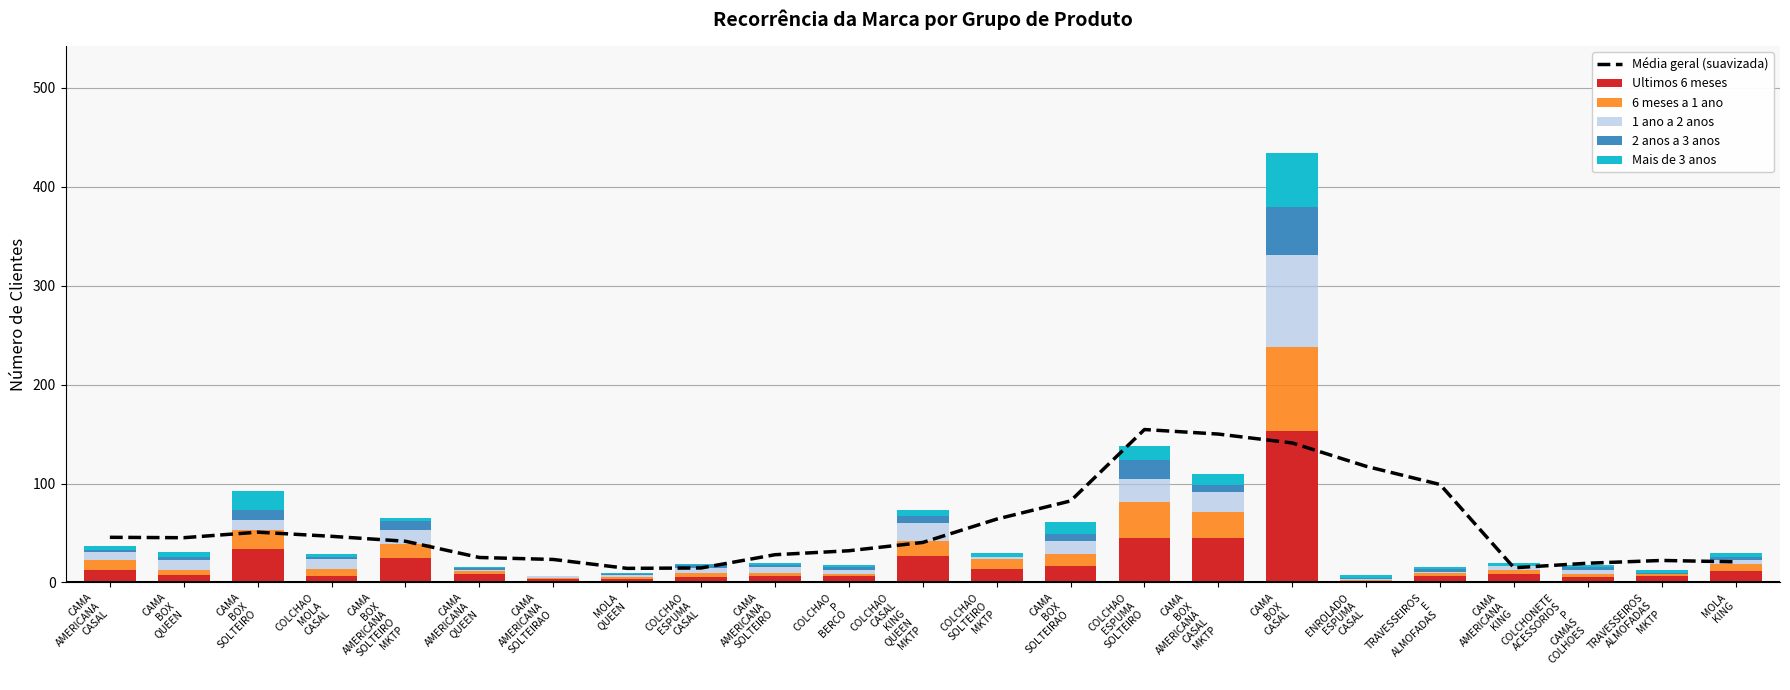

Rank the series by their maximum value, from lowest to highest.

2 anos a 3 anos, Mais de 3 anos, 6 meses a 1 ano, 1 ano a 2 anos, Ultimos 6 meses, Média geral (suavizada)